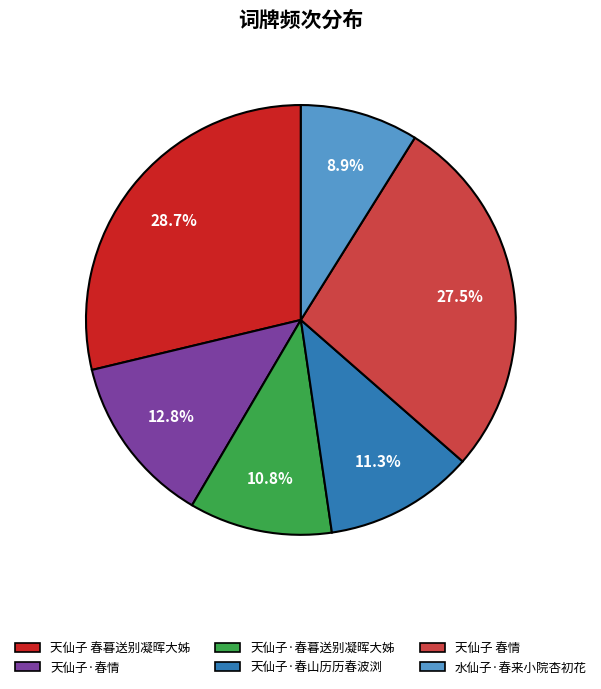

To the nearest percent, what percentage of the pie is 天仙子 春暮送别凝晖大姊?

29%